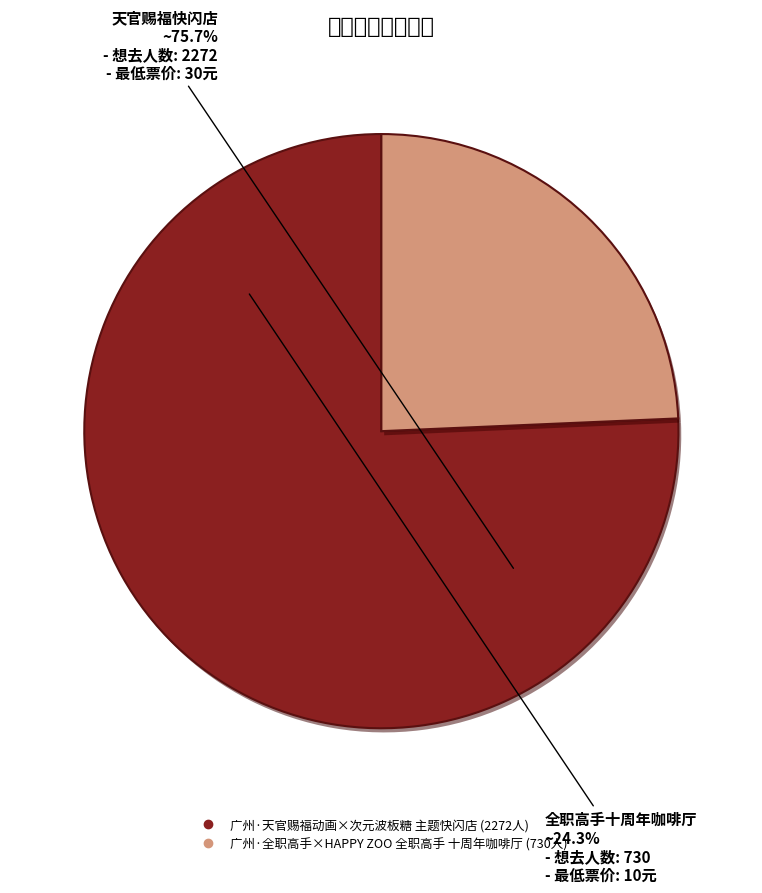

What is the ratio of the value at 广州·天官赐福动画×次元波板糖 主题快闪店 to the value at 广州·全职高手×HAPPY ZOO 全职高手 十周年咖啡厅?

3.1